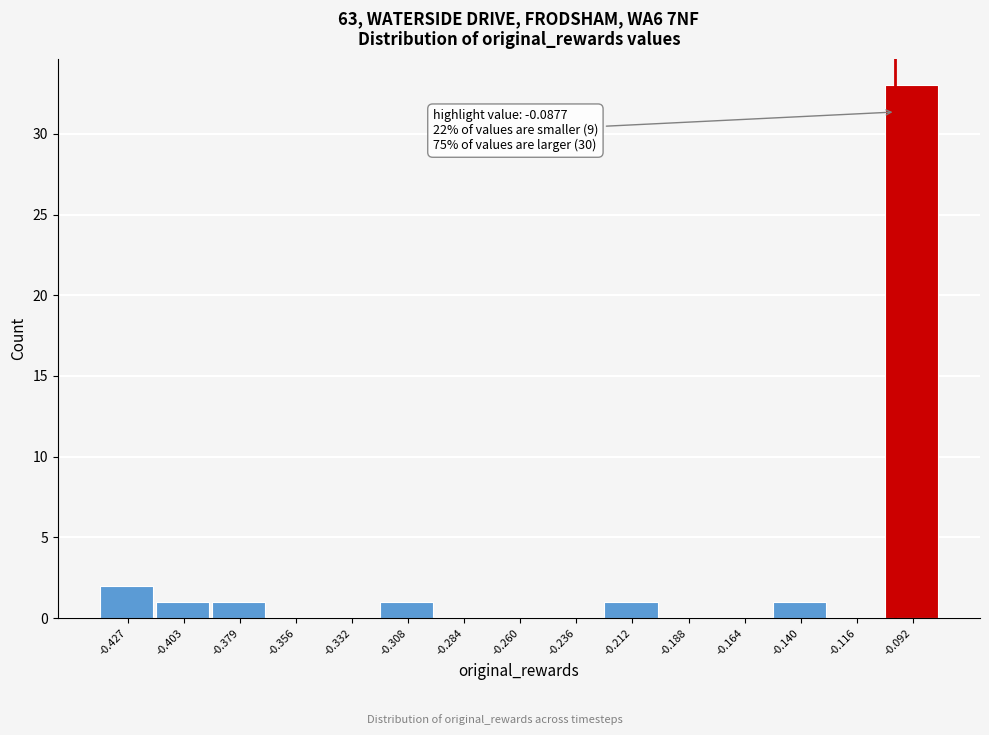

Reading left to right, what are all the values shown in this chart?

-0.427=2	-0.403=1	-0.379=1	-0.356=0	-0.332=0	-0.308=1	-0.284=0	-0.260=0	-0.236=0	-0.212=1	-0.188=0	-0.164=0	-0.140=1	-0.116=0	-0.092=33